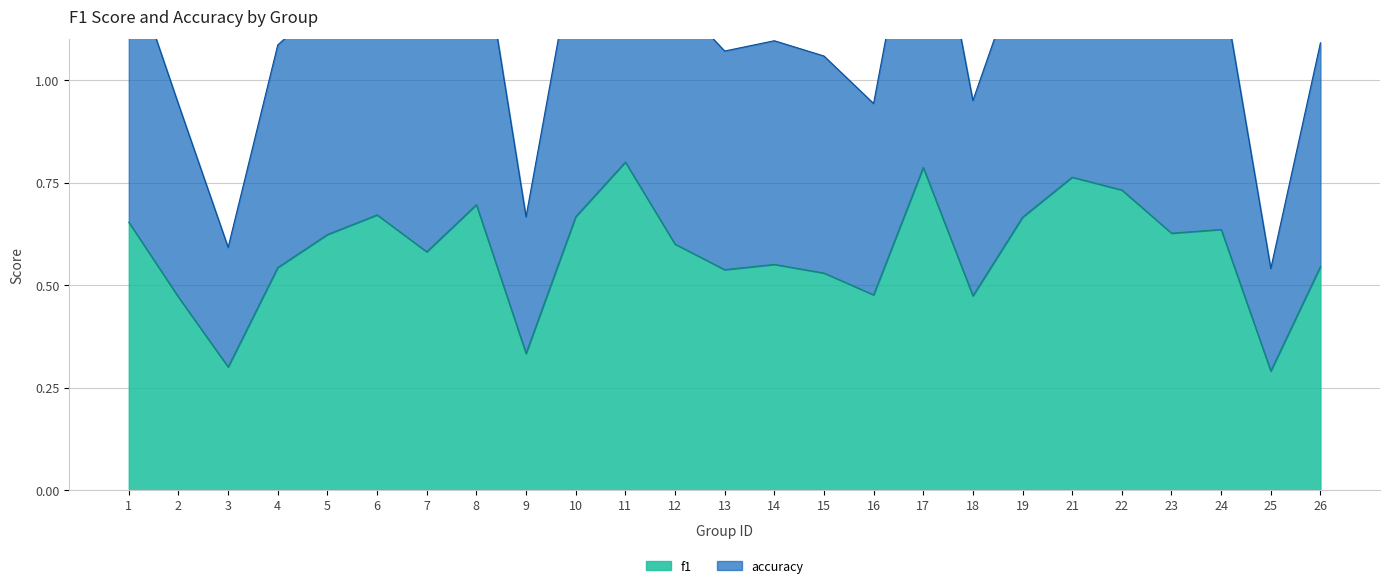

True or false: accuracy and f1 cross at least once.

False